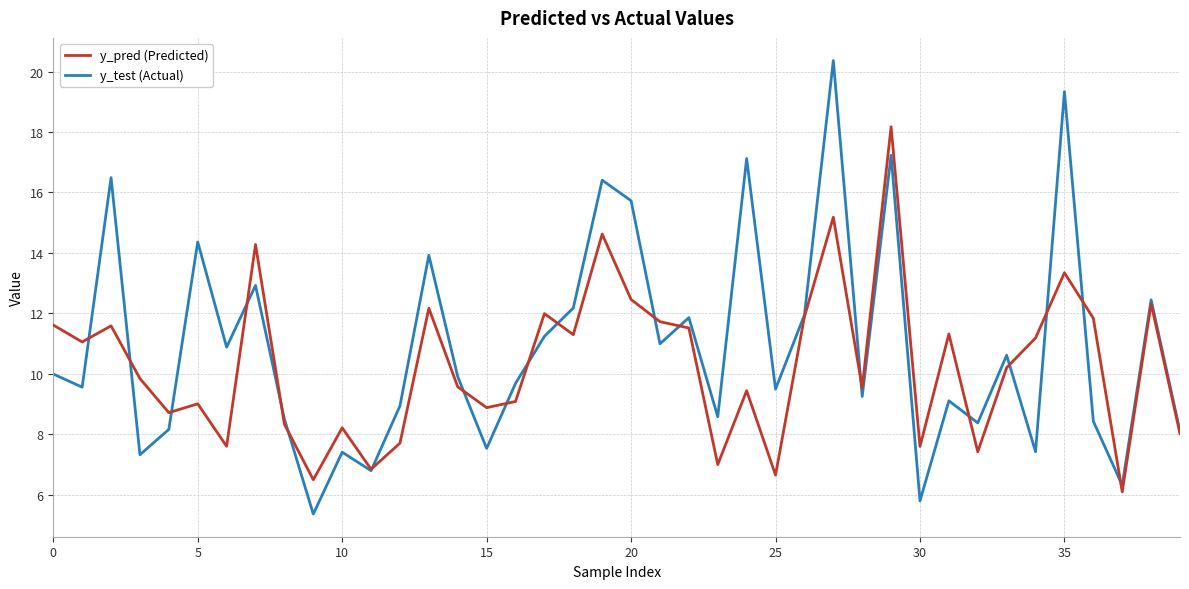

What is the lowest value of the y_pred (Predicted) series?

6.1